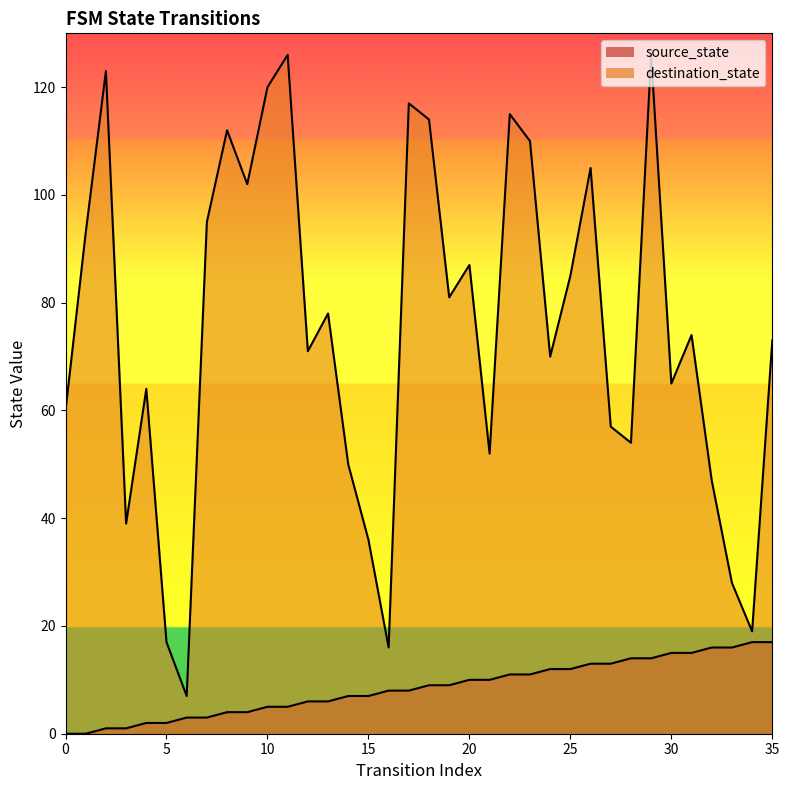

Reading right to left, list all the values displayed in this chart.

source_state: 35=17	34=17	33=16	32=16	31=15	30=15	29=14	28=14	27=13	26=13	25=12	24=12	23=11	22=11	21=10	20=10	19=9	18=9	17=8	16=8	15=7	14=7	13=6	12=6	11=5	10=5	9=4	8=4	7=3	6=3	5=2	4=2	3=1	2=1	1=0	0=0
destination_state: 35=73	34=19	33=28	32=47	31=74	30=65	29=126	28=54	27=57	26=105	25=85	24=70	23=110	22=115	21=52	20=87	19=81	18=114	17=117	16=16	15=36	14=50	13=78	12=71	11=126	10=120	9=102	8=112	7=95	6=7	5=17	4=64	3=39	2=123	1=93	0=60